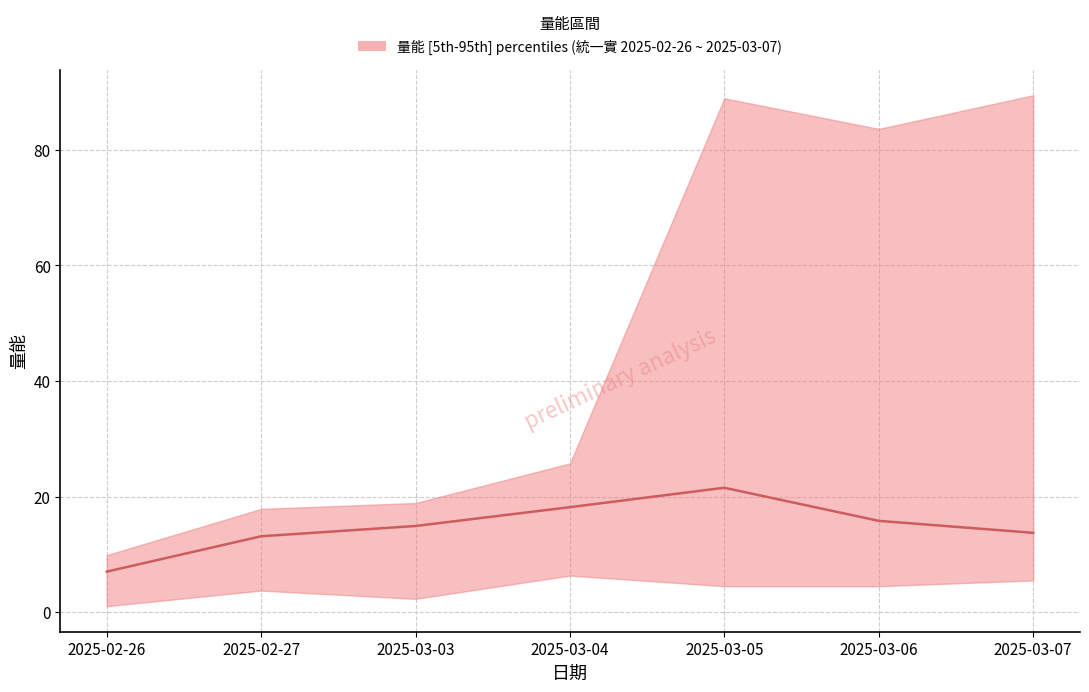

What is the minimum value shown in the chart?

7.0